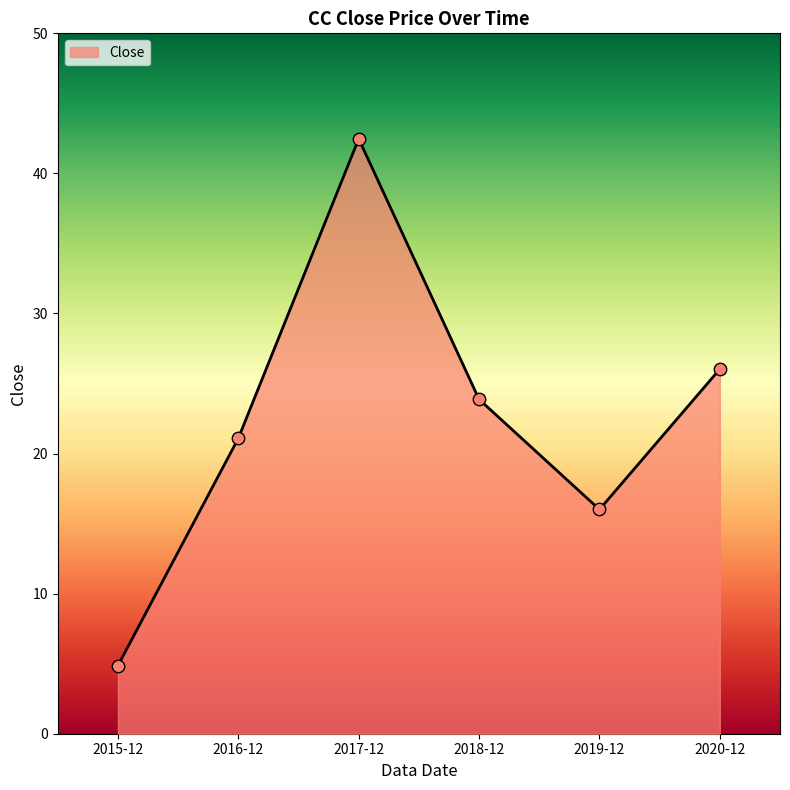

What is the change in value from 2018-12 to 2020-12?

+2.2